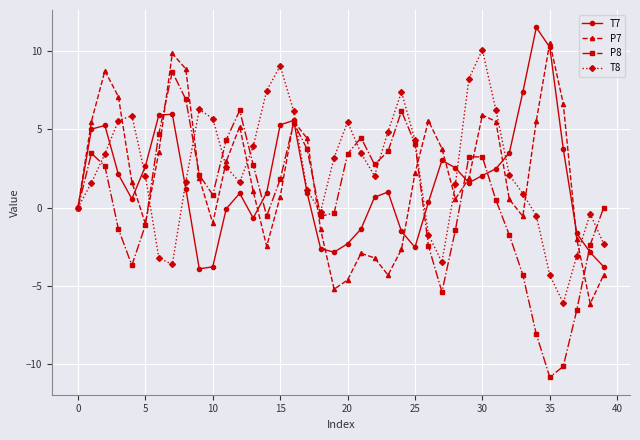

What is the difference between the maximum and minimum values in the P7 series?

16.7